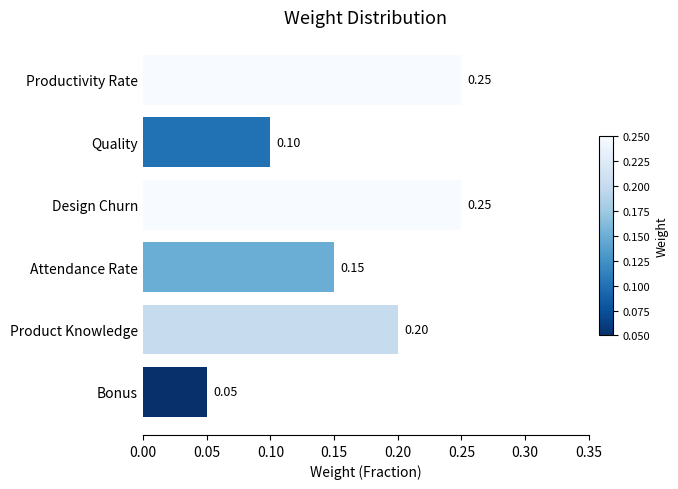

What is the label of the 4th bar from the bottom?

Design Churn